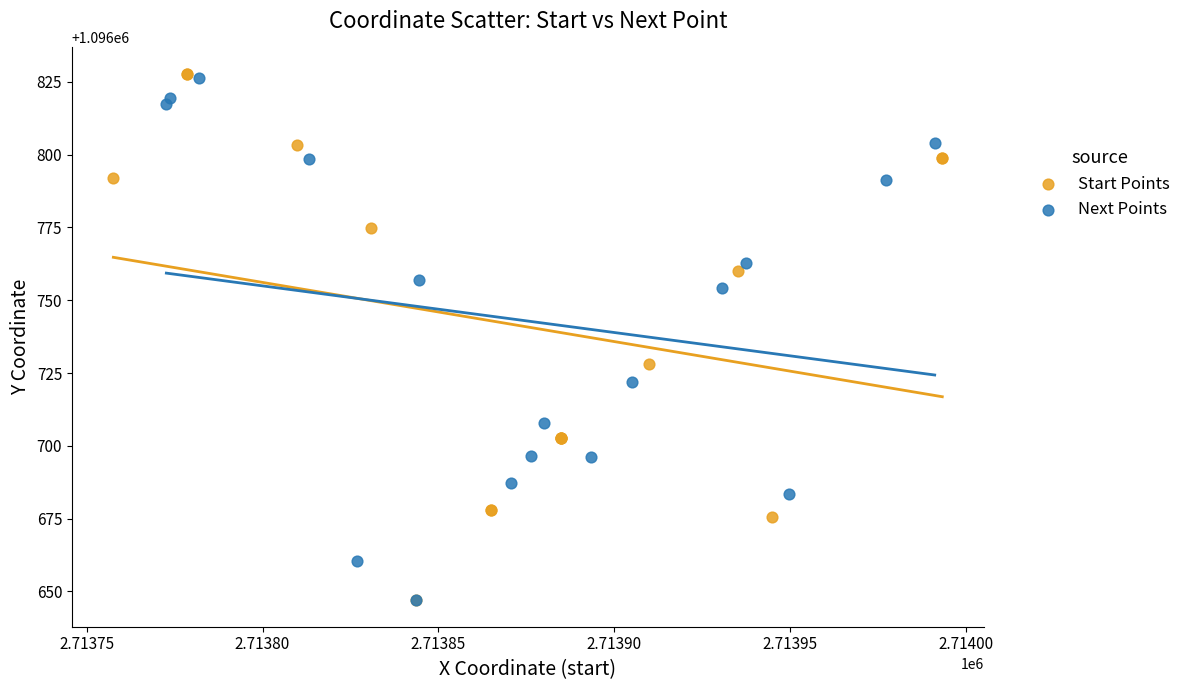

What are all the series names shown in the legend?

Start Points, Next Points